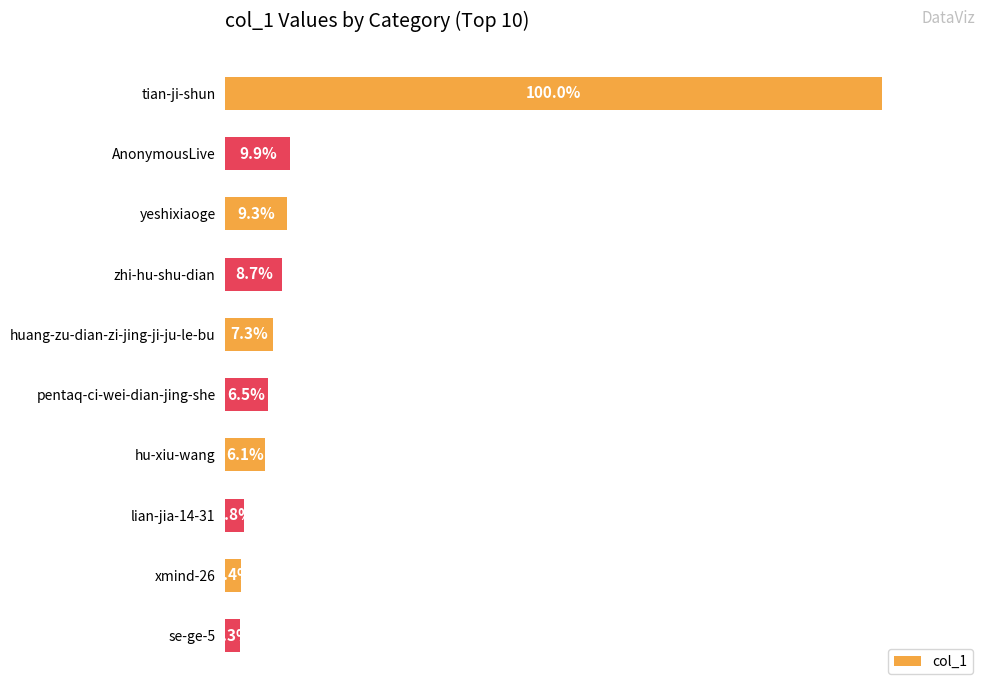

Does the chart contain any negative values?

No